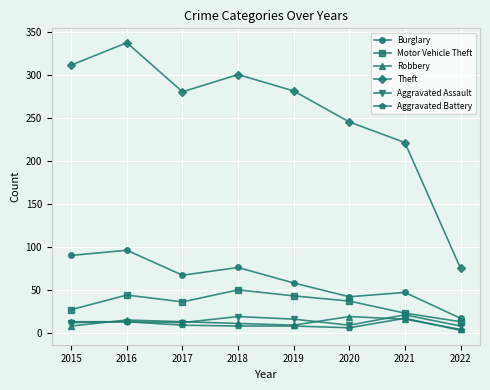

How many lines are shown in the chart?

6